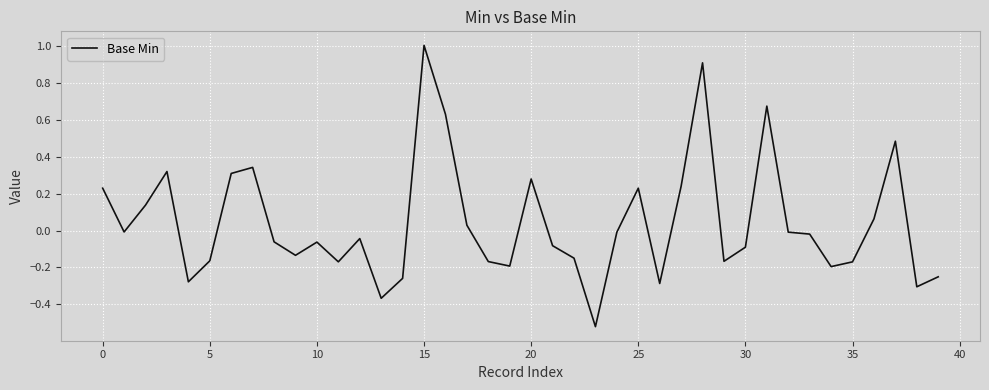

What is the difference between the maximum and second lowest values?

1.4